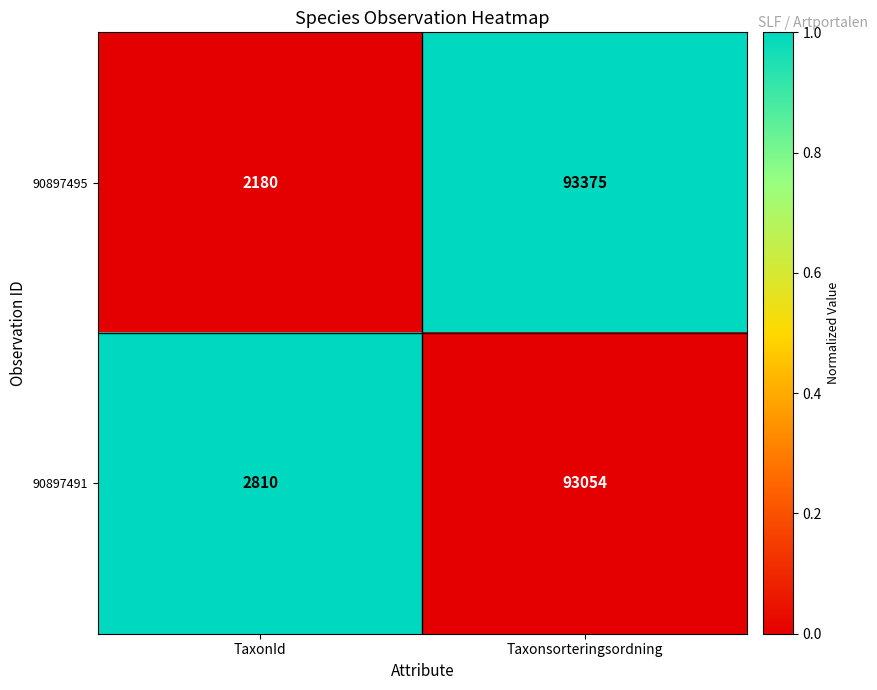

What is the difference between the 90897495 values at TaxonId and Taxonsorteringsordning?

91195